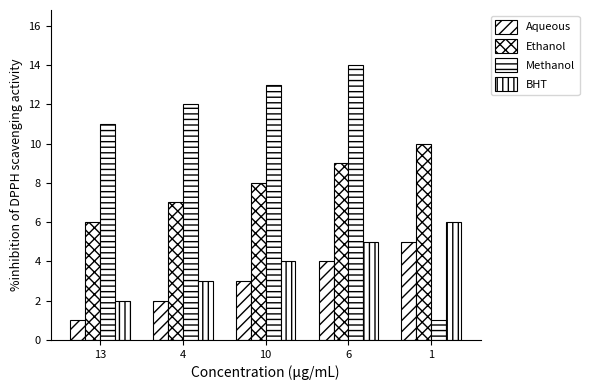

Is it true that BHT equals 3 at 4?

True